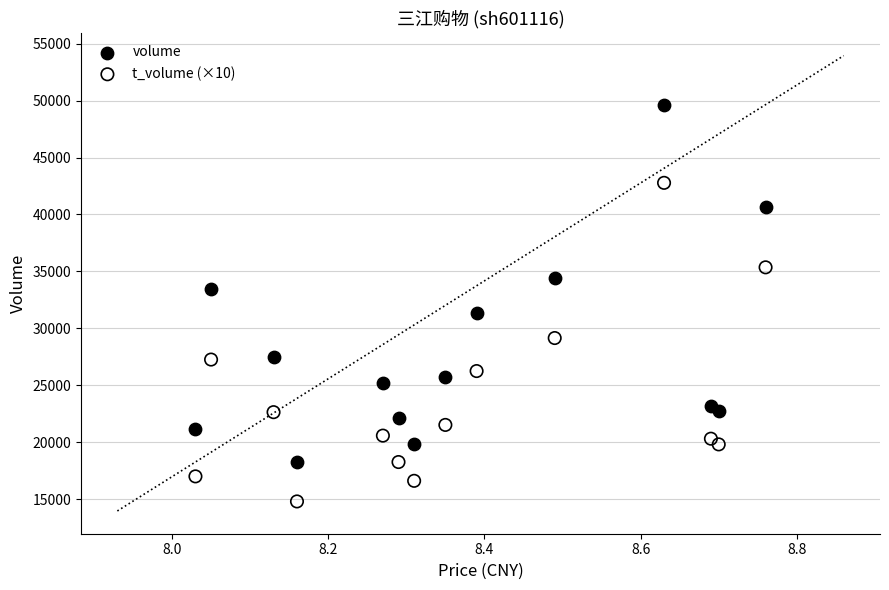

Which series reaches the minimum Y coordinate?

t_volume (×10)